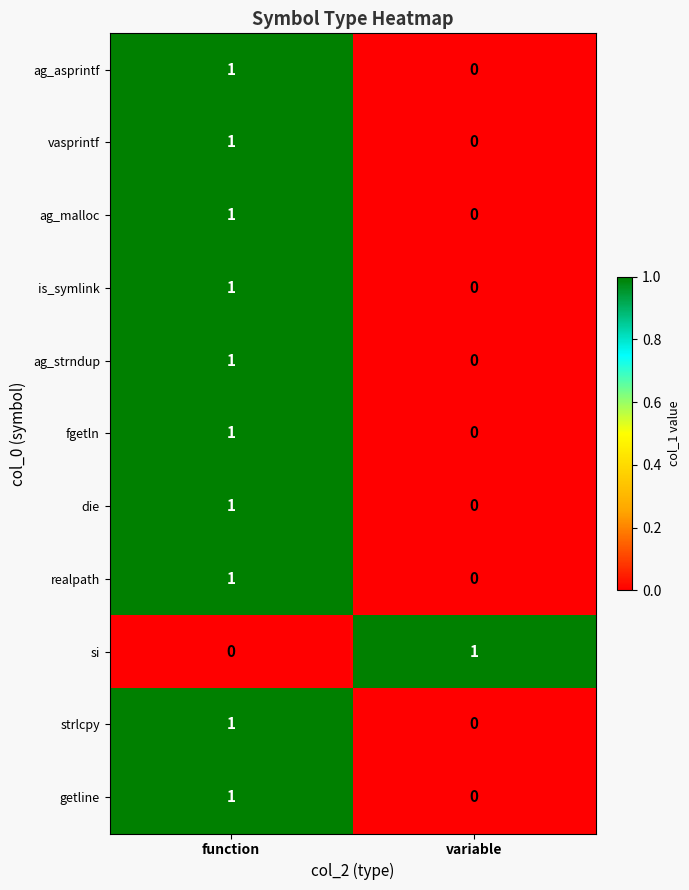

At which label is is_symlink closest to 0?

variable